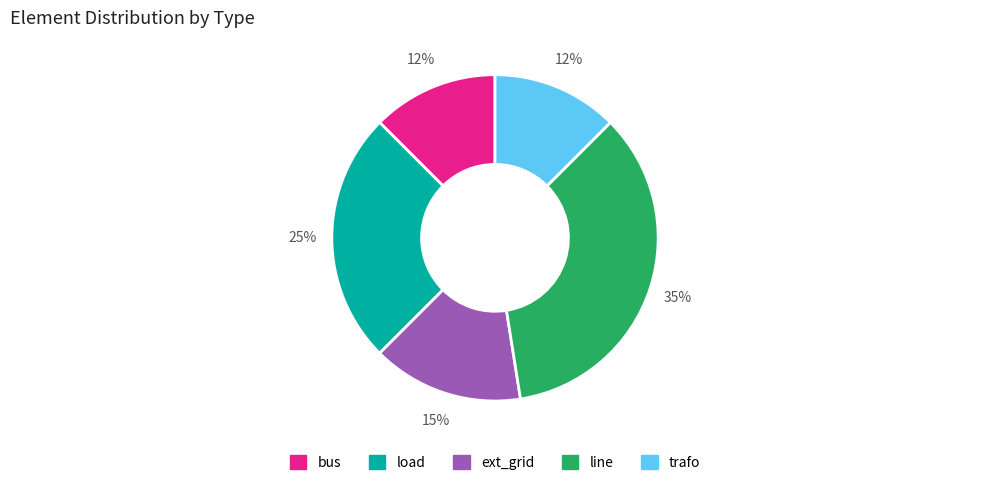

Is it true that ext_grid is 15% of the pie?

True